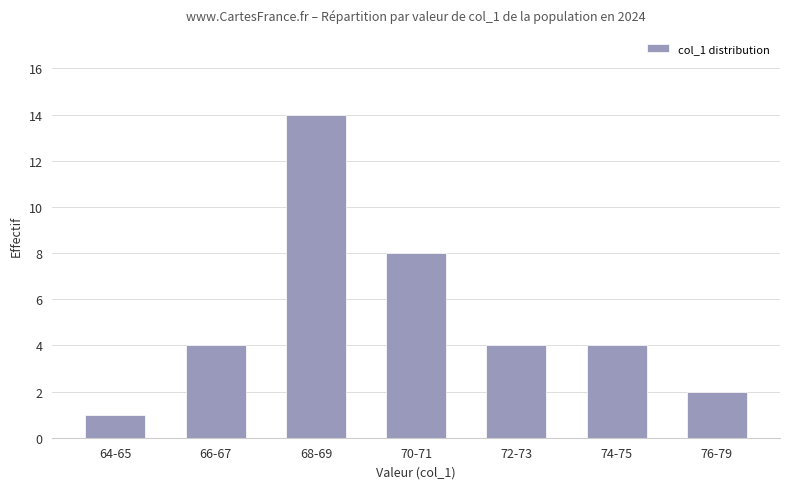

Is it true that the value at 66-67 is 6?

False